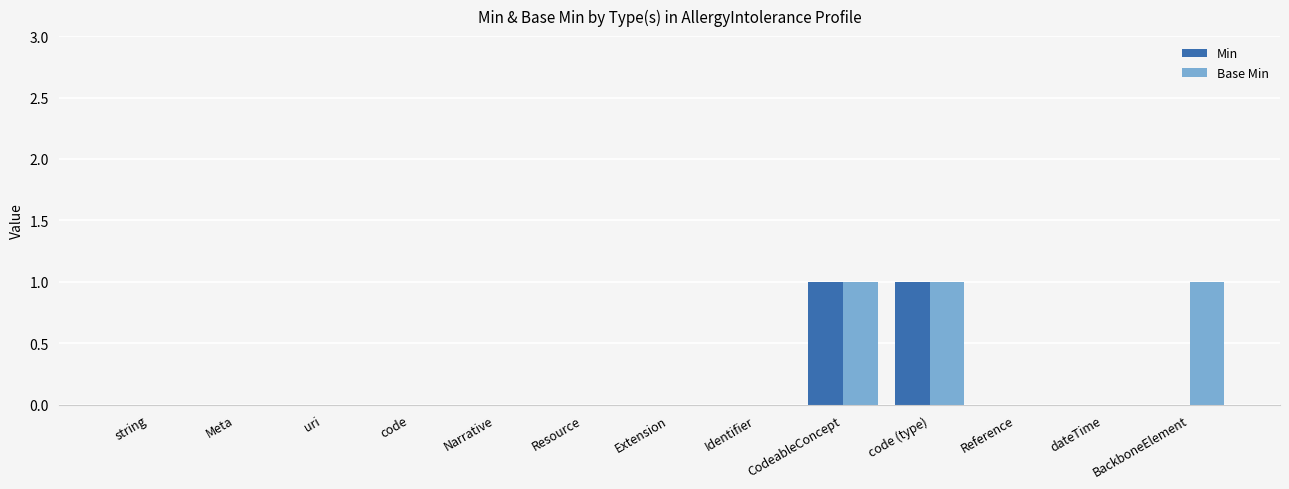

Are the bars horizontal?

No